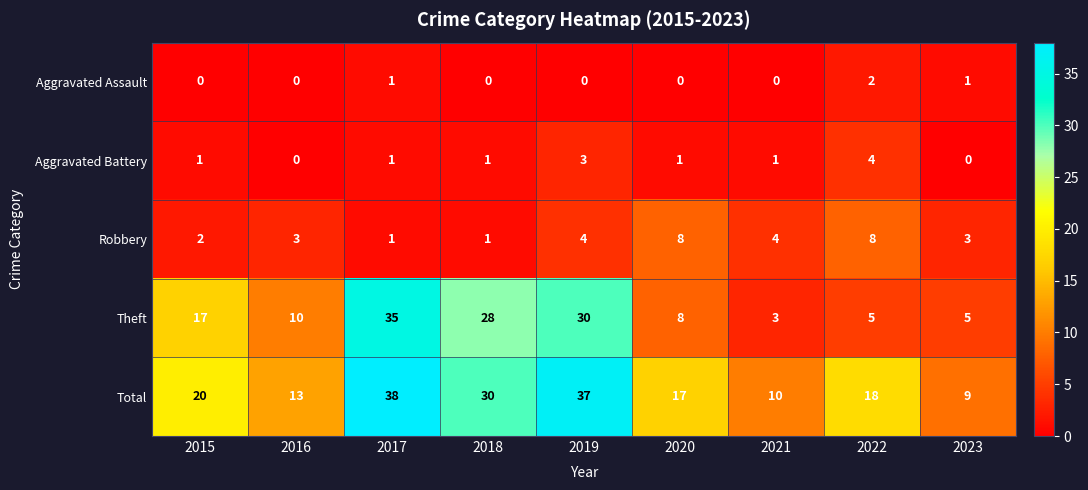

What is the spread (max minus min) of values at 2015?

20